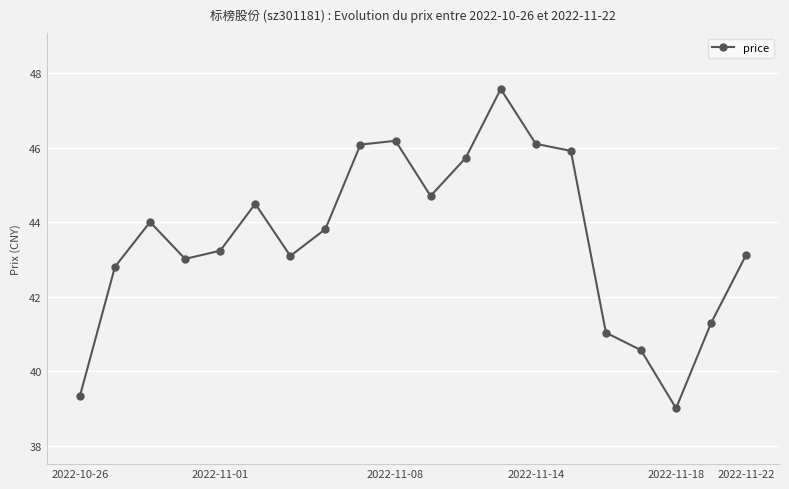

What is the smallest value displayed?

39.0